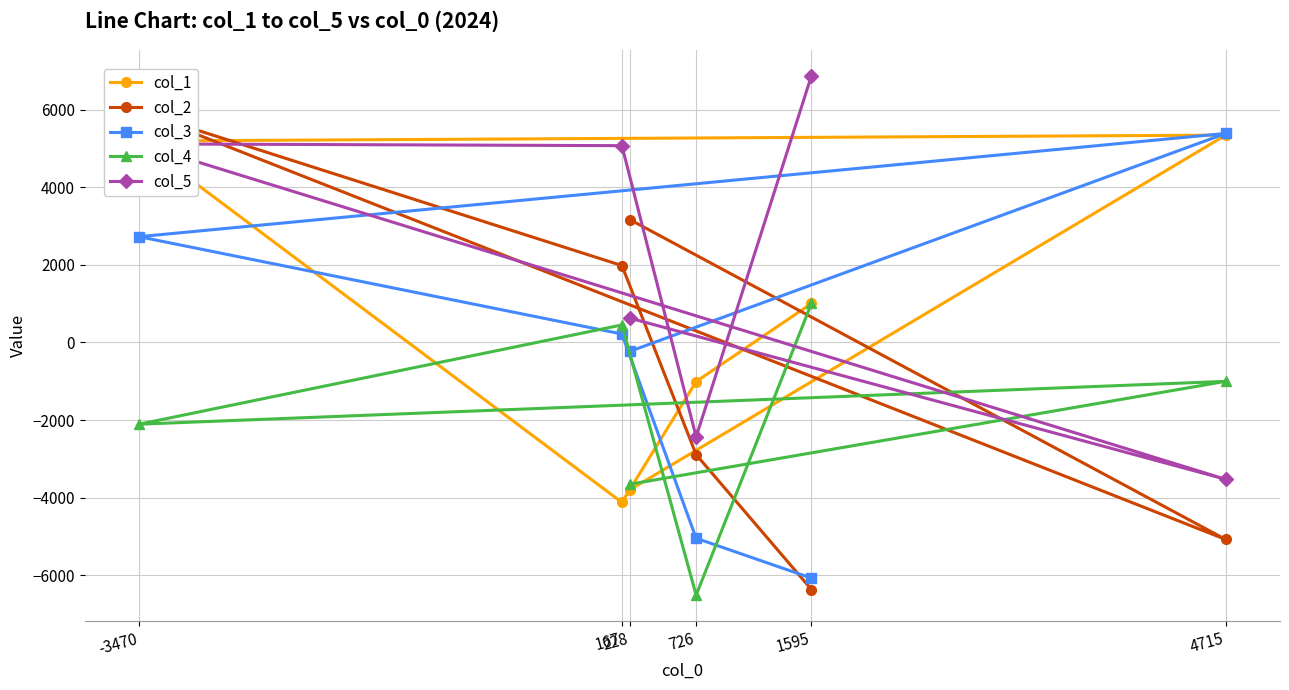

Where does the col_3 series first go above 218?

-3470